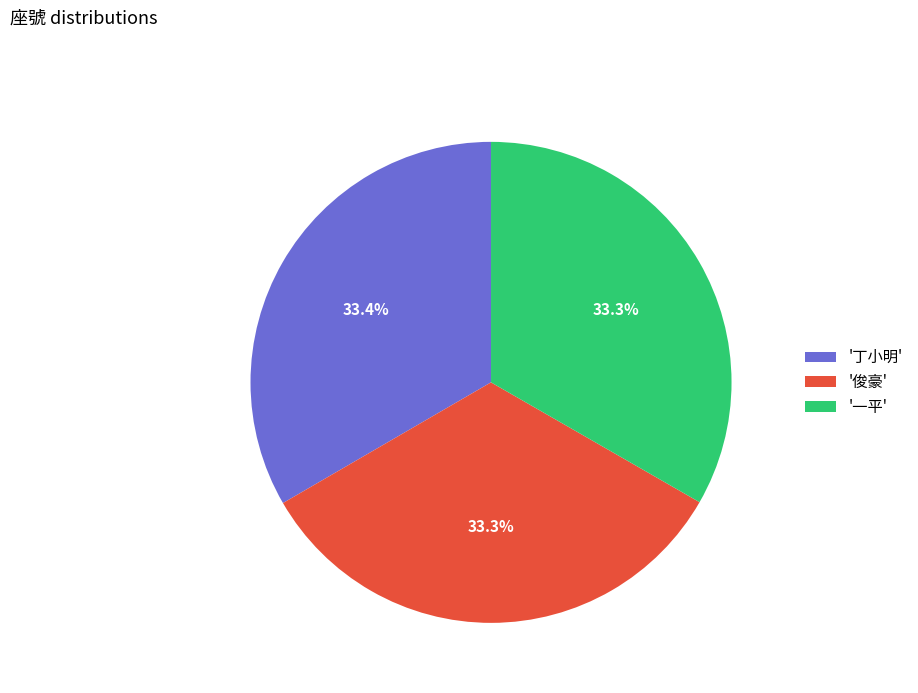

Approximately how many times larger is the value at '俊豪' compared to '丁小明'?

1.0